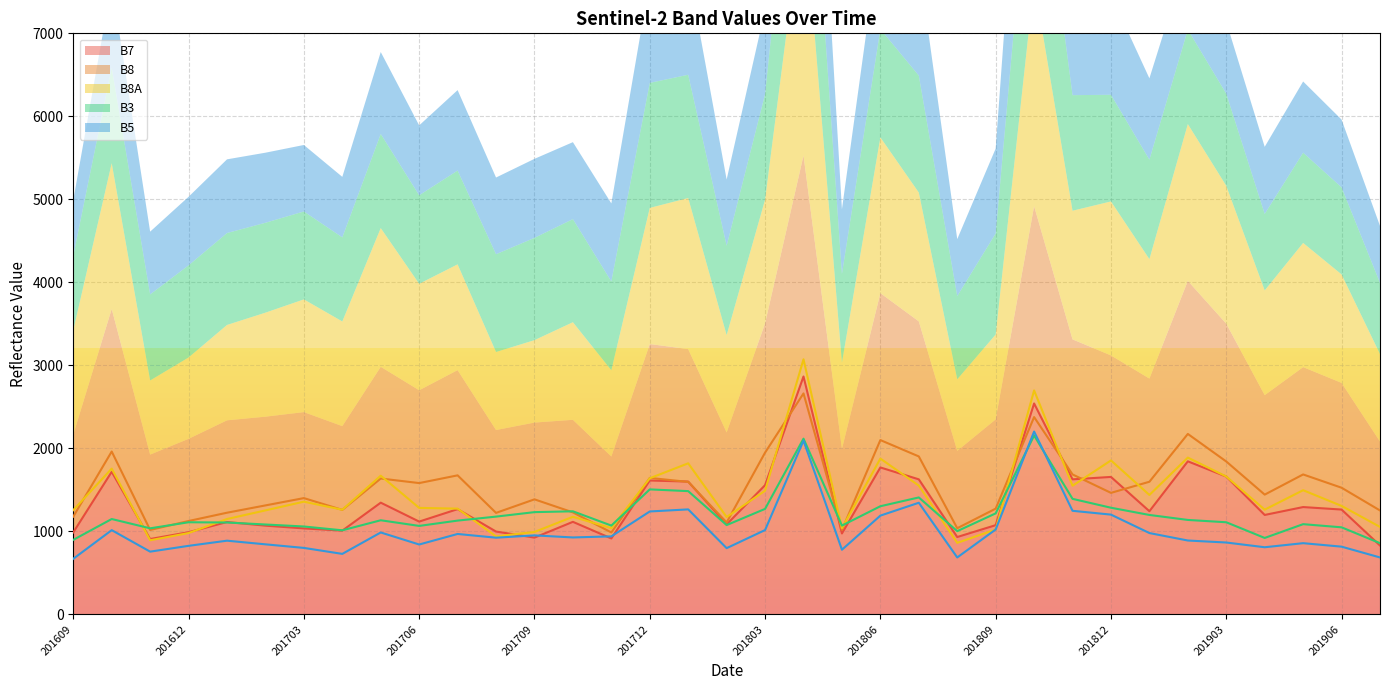

Which series changed the most between 201709 and 201811?

B7